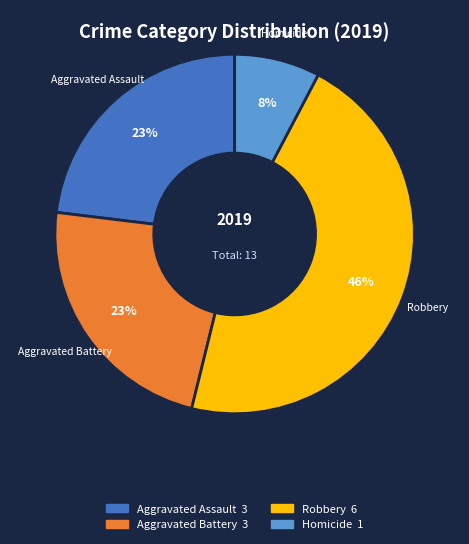

To the nearest percent, what portion does Homicide represent?

8%